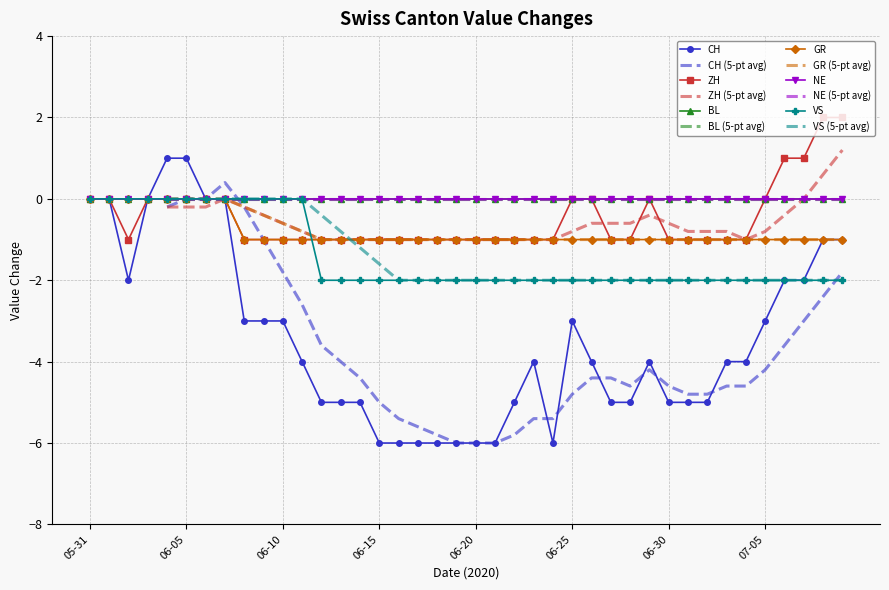

True or false: ZH and CH intersect in this chart.

False